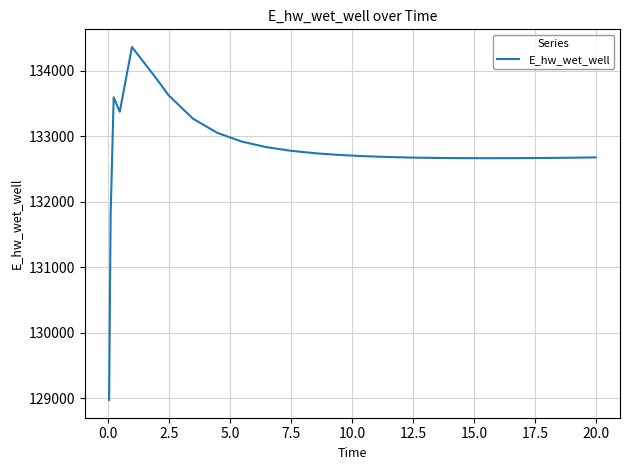

What is the sum of all values?

3451996.1